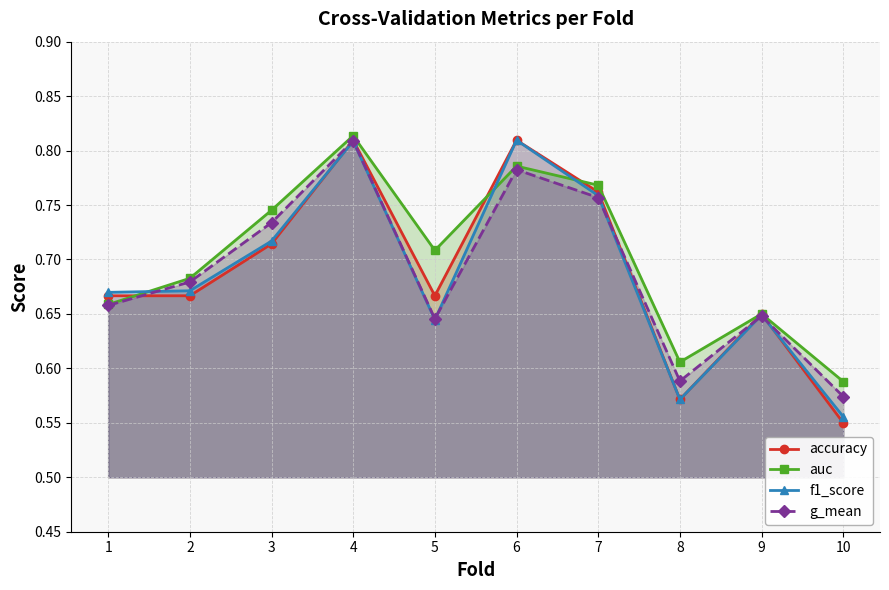

What are all the series names shown in the legend?

accuracy, auc, f1_score, g_mean